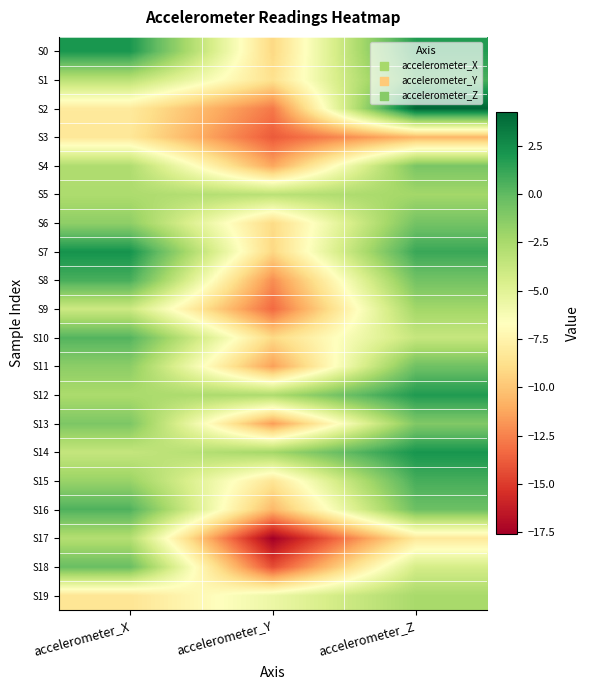

At accelerometer_Y, list the series in order from largest to smallest.

S14, S12, S5, S19, S15, S1, S6, S10, S0, S7, S16, S4, S11, S13, S8, S2, S9, S3, S18, S17